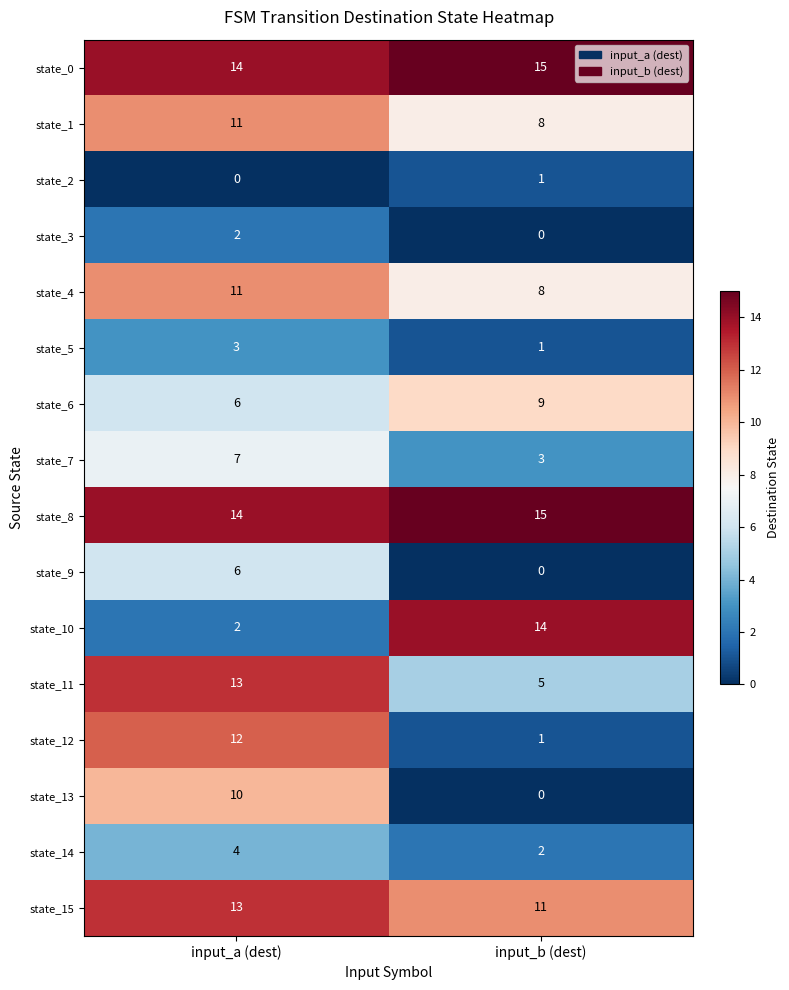

What is the difference between the maximum and minimum values in the state_13 series?

10